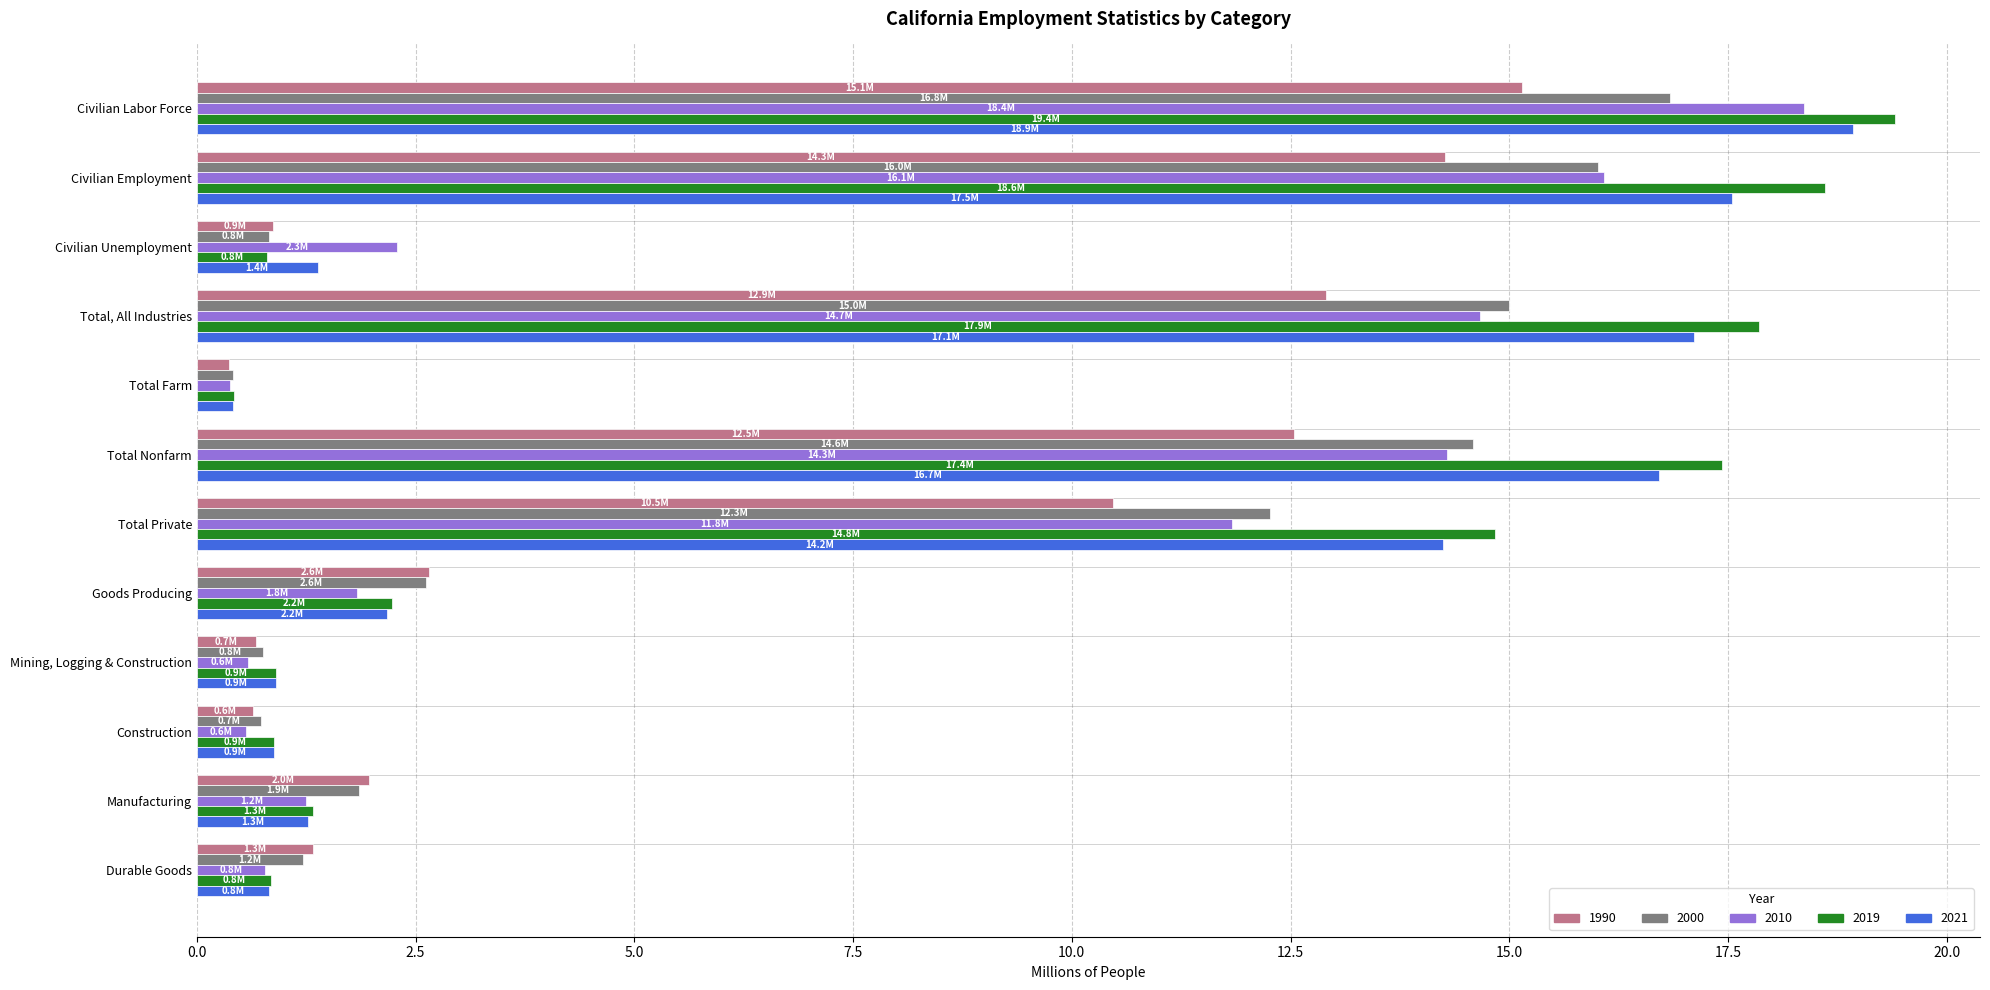

What is the total value across all series at Durable Goods?

5.0